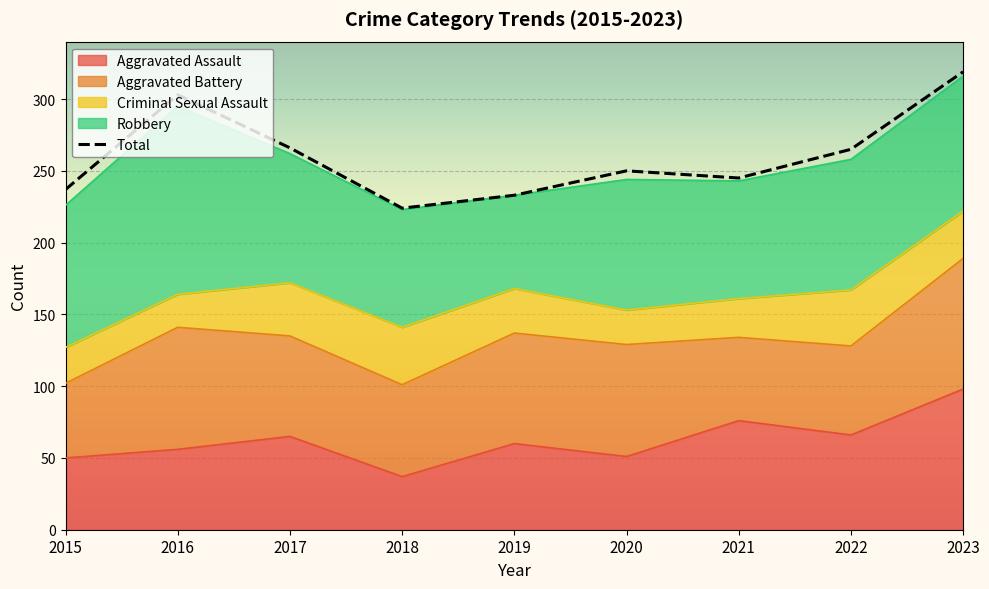

Where is the first local minimum?

2018